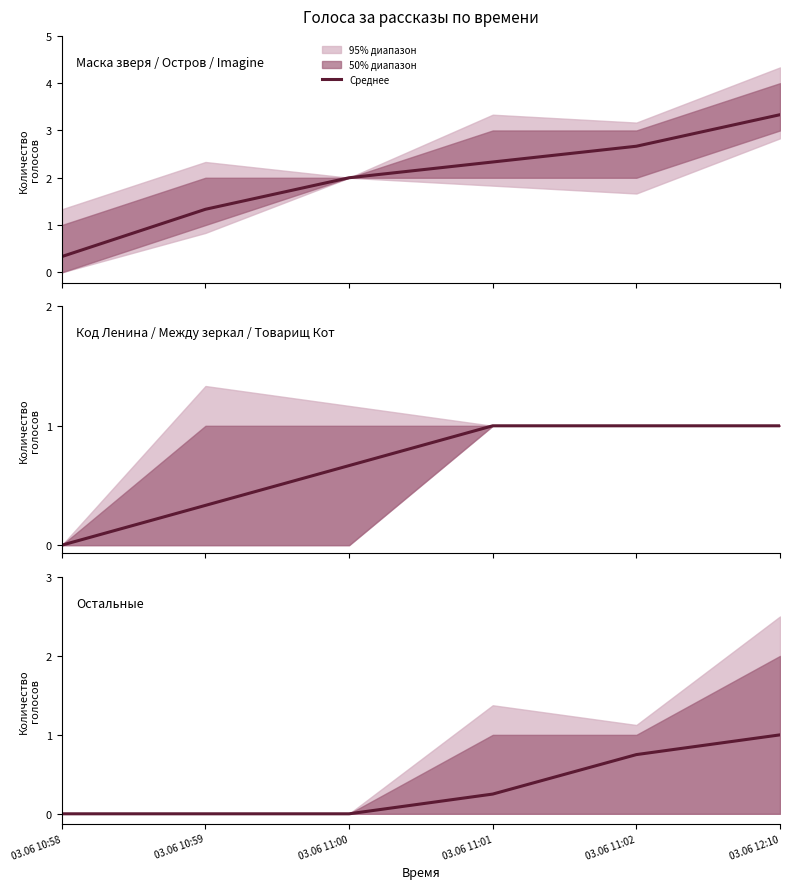

What is the average value?

0.3